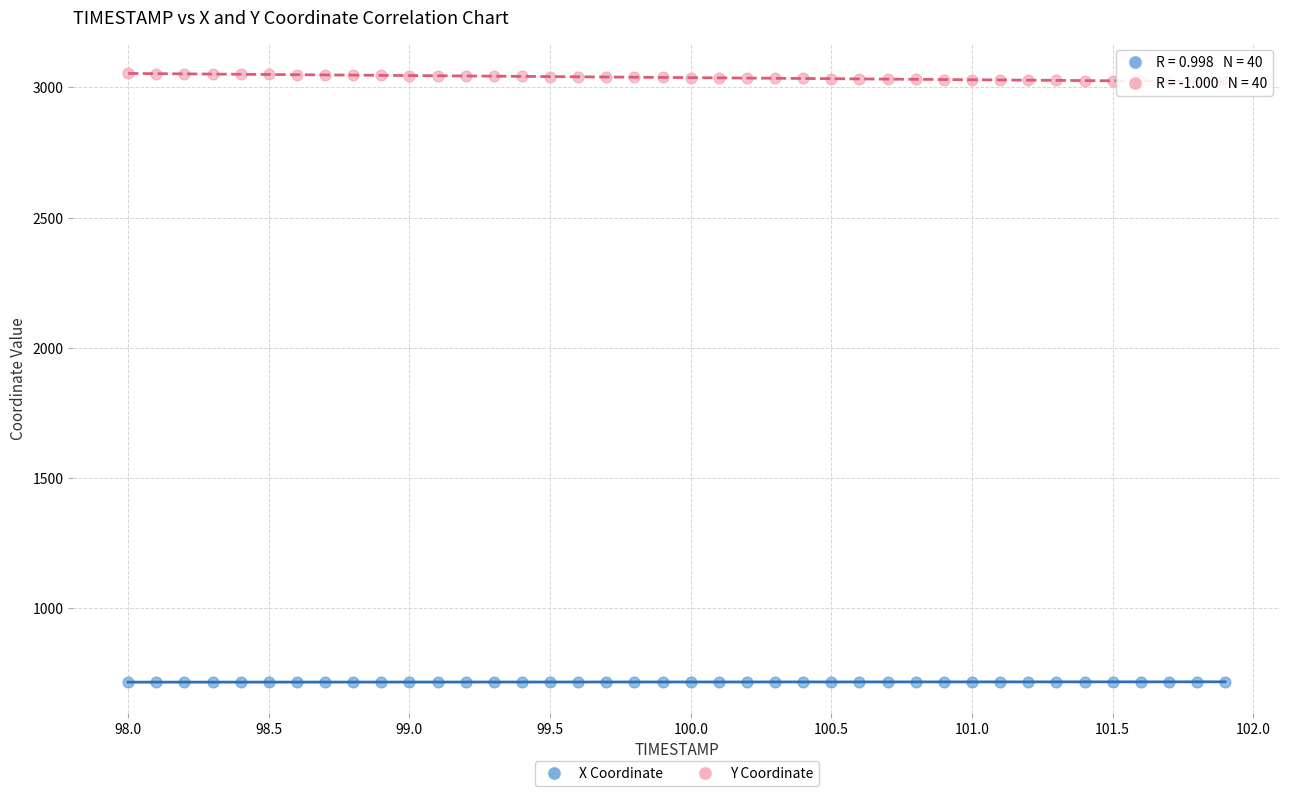

What is the X range (max minus min) for the scatter plot?

3.9